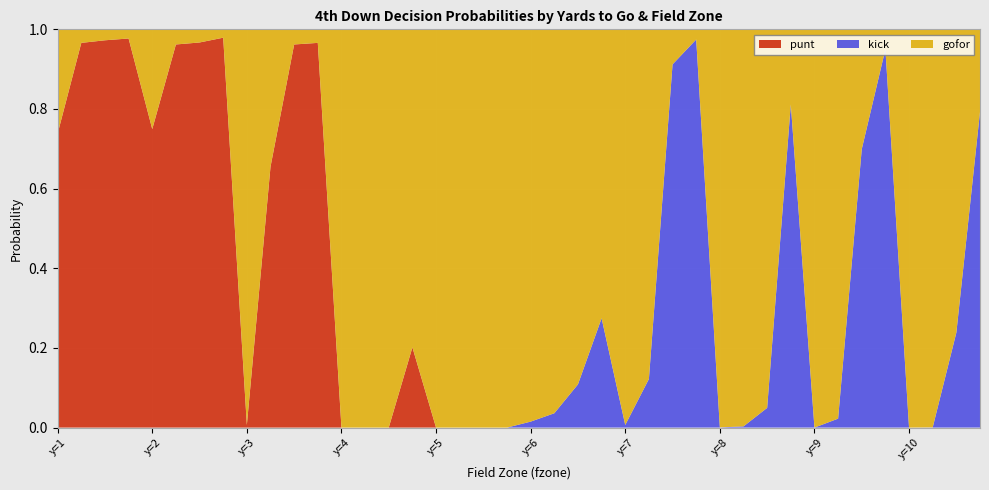

Reading right to left, what are all the values shown in this chart?

gofor: 0.2	0.8	1.0	1.0	0.1	0.3	1.0	1.0	0.2	1.0	1.0	1.0	0.0	0.1	0.9	1.0	0.7	0.9	1.0	1.0	1.0	1.0	1.0	1.0	0.8	1.0	1.0	1.0	0.0	0.0	0.3	1.0	0.0	0.0	0.0	0.3	0.0	0.0	0.0	0.3
kick: 0.8	0.2	0.0	0.0	0.9	0.7	0.0	0.0	0.8	0.0	0.0	0.0	1.0	0.9	0.1	0.0	0.3	0.1	0.0	0.0	0.0	0.0	0.0	0.0	0.0	0.0	0.0	0.0	0.0	0.0	0.0	0.0	0.0	0.0	0.0	0.0	0.0	0.0	0.0	0.0
punt: 0.0	0.0	0.0	0.0	0.0	0.0	0.0	0.0	0.0	0.0	0.0	0.0	0.0	0.0	0.0	0.0	0.0	0.0	0.0	0.0	0.0	0.0	0.0	0.0	0.2	0.0	0.0	0.0	1.0	1.0	0.7	0.0	1.0	1.0	1.0	0.7	1.0	1.0	1.0	0.7